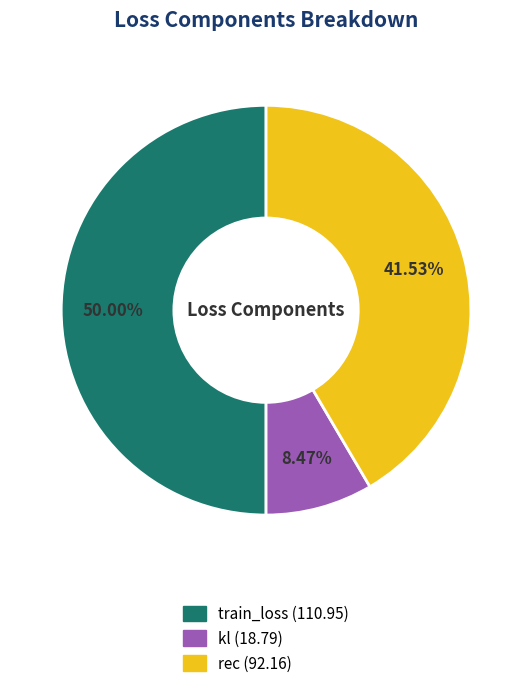

The train_loss slice represents 57% of the pie. True or false?

False